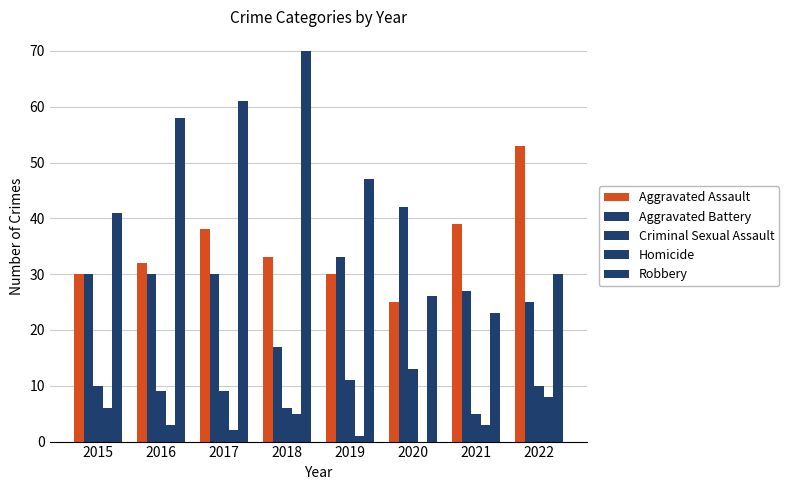

At how many categories does at least one series exceed 41?

6